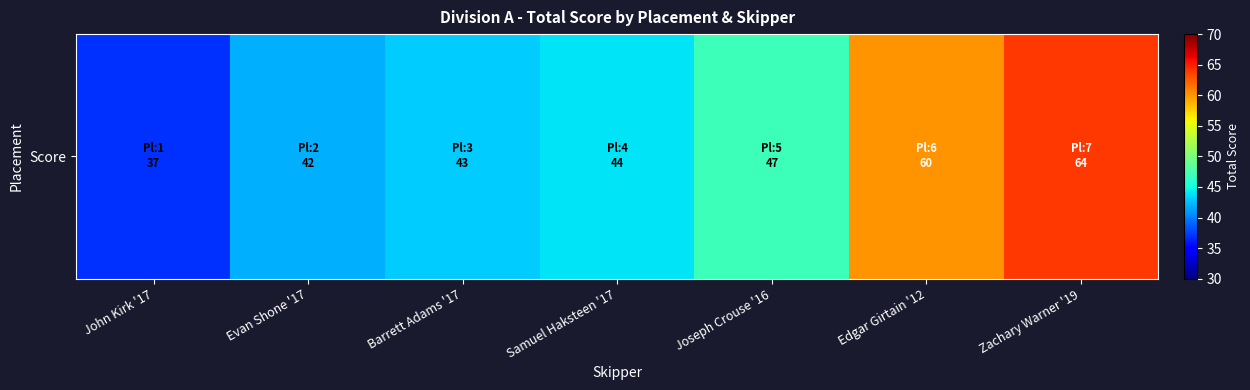

Read the value at Zachary Warner '19.

64